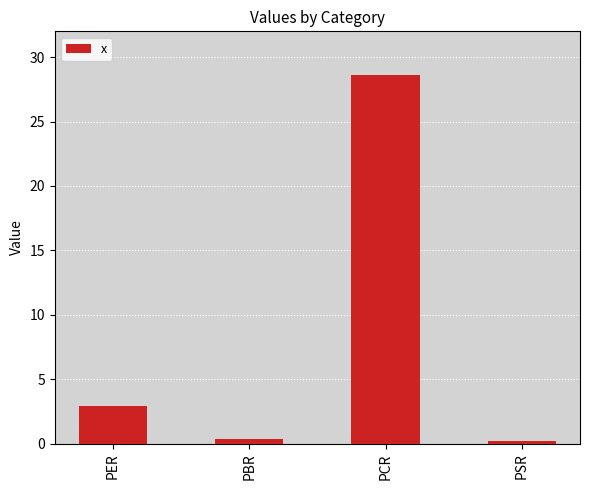

The value at PBR is 0.4. True or false?

True